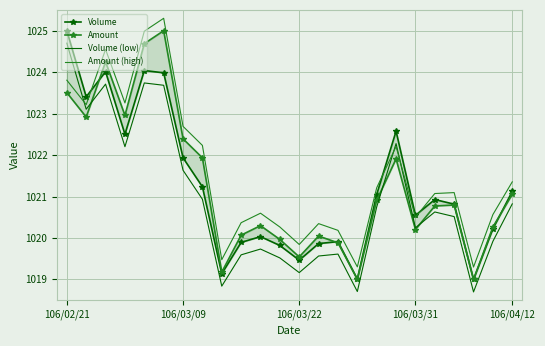

Where does the Volume (low) series first go above 1020?

106/02/21